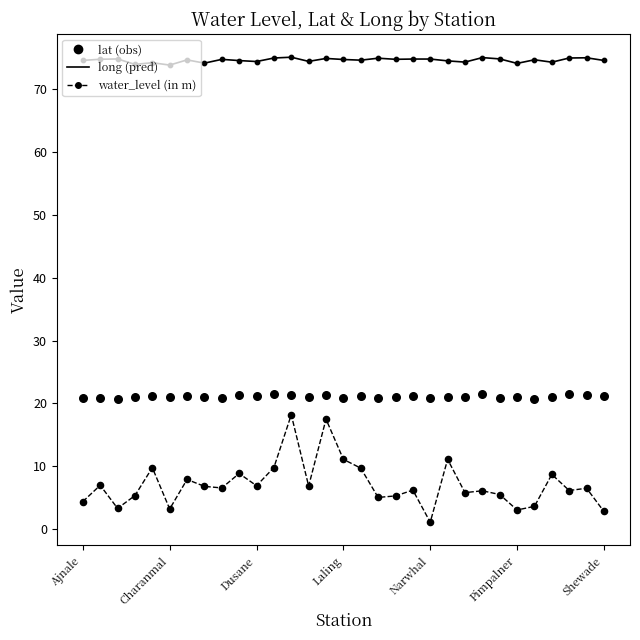

Is the value of long at 10 greater than the value of lat at Shewade?

Yes